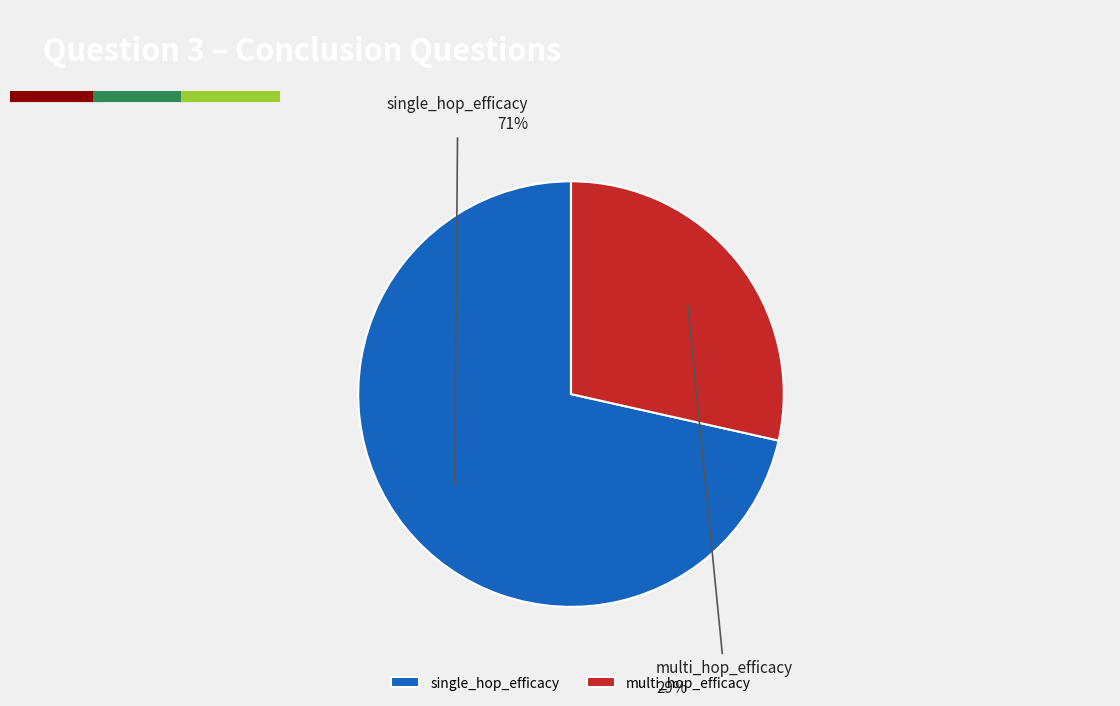

Which category accounts for the majority?

single_hop_efficacy